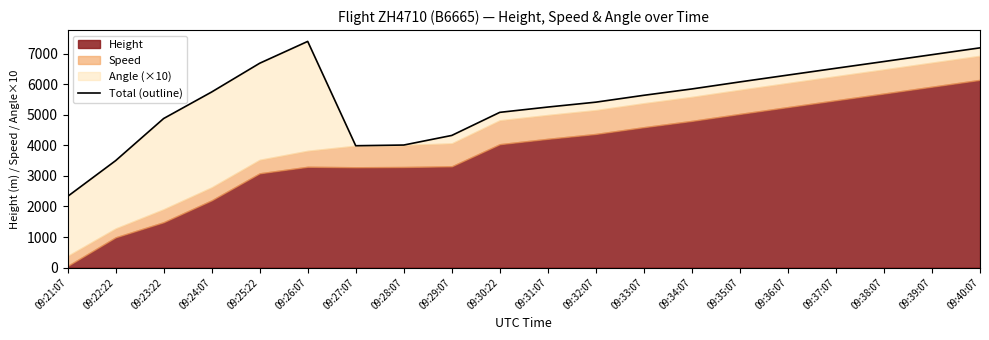

What is the greatest value displayed?

7401.7